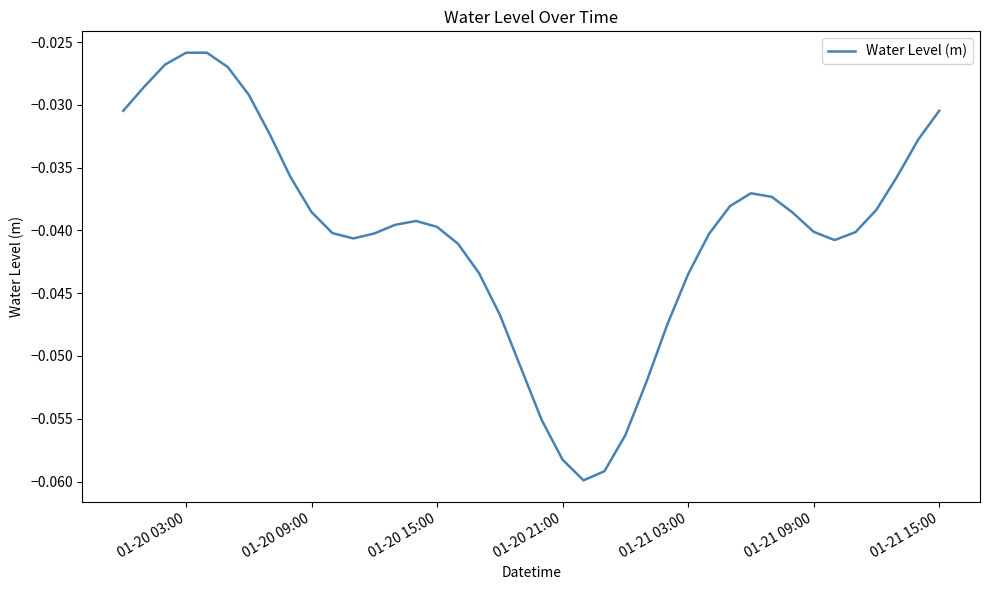

Does the chart have visible grid lines?

No